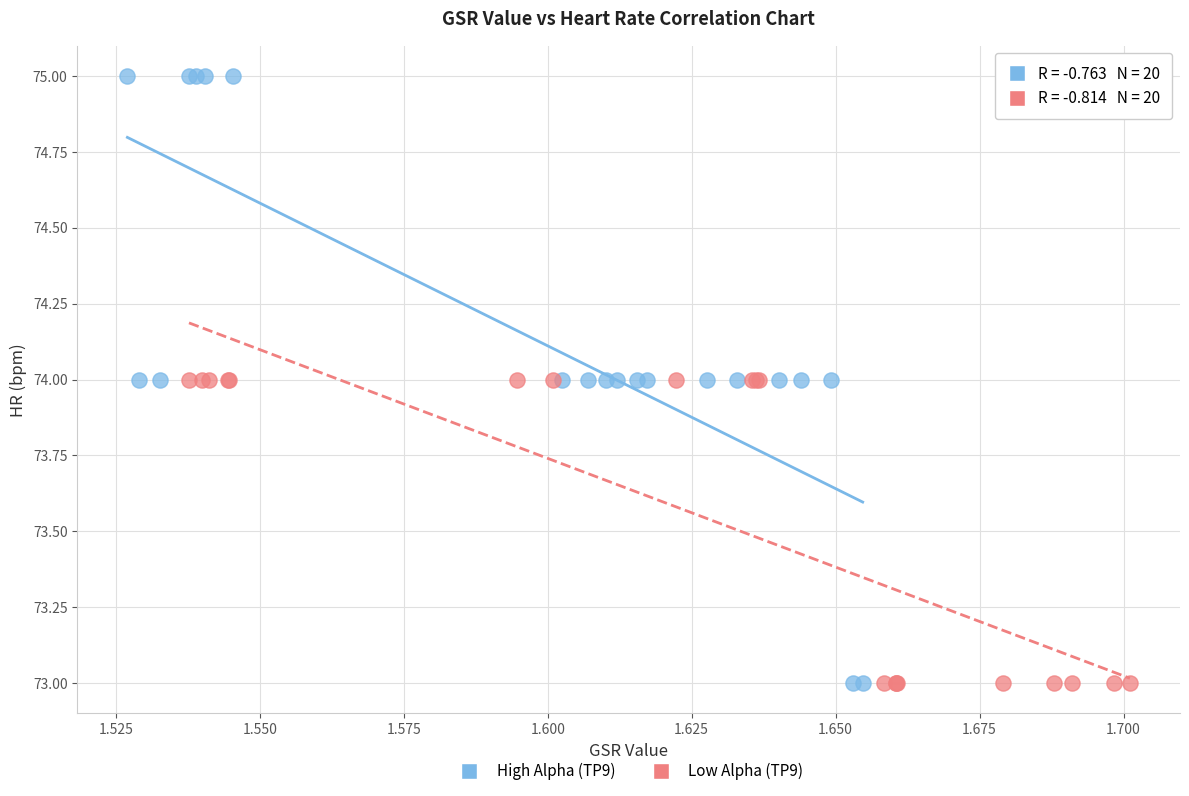

Which series reaches the maximum Y coordinate?

High Alpha (TP9)